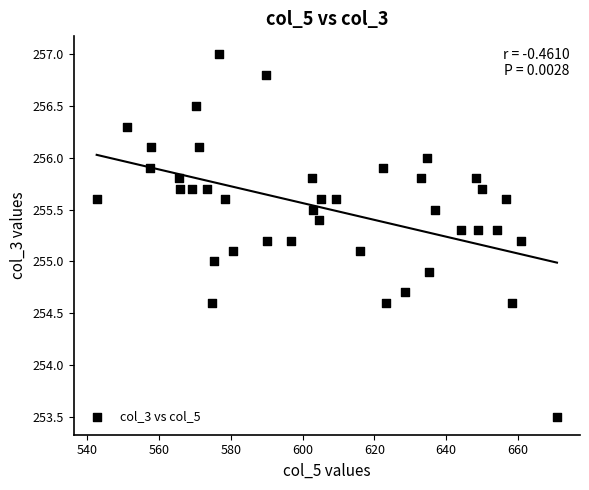

What is the range of X values (max minus min)?

128.3